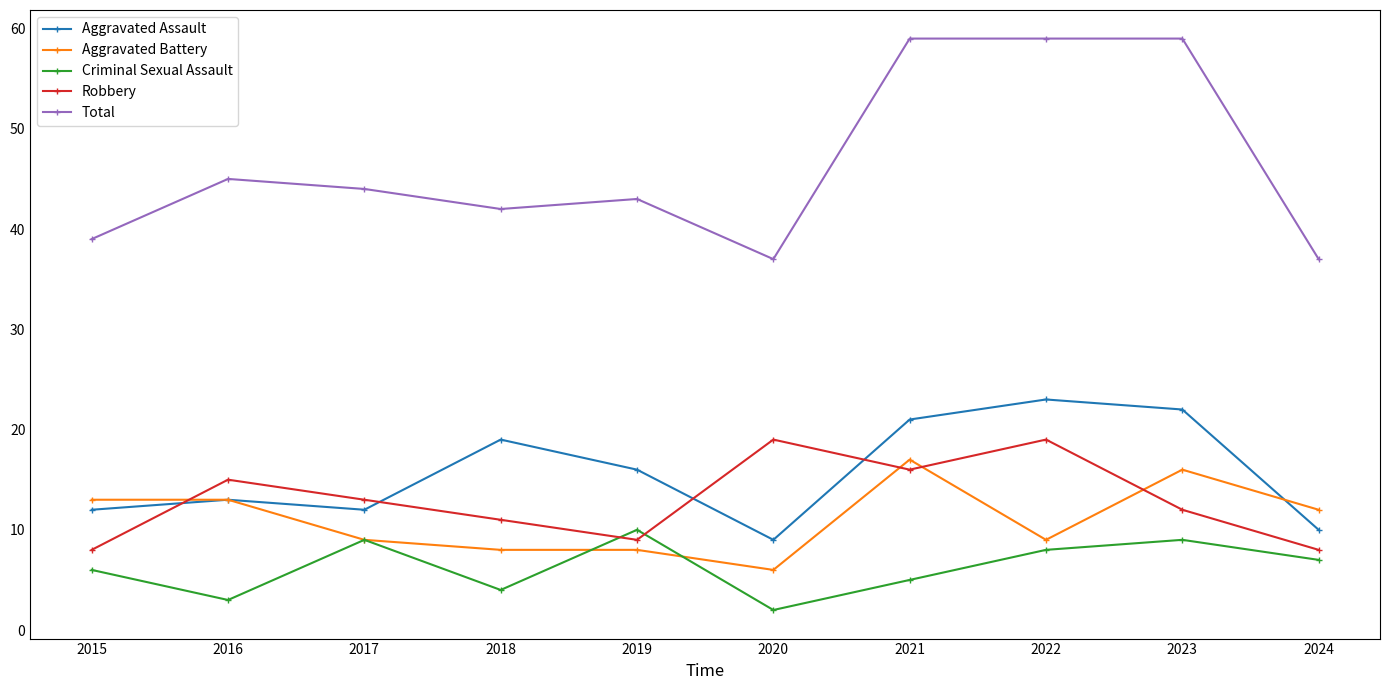

What is the difference between the highest and lowest values at 2015?

33